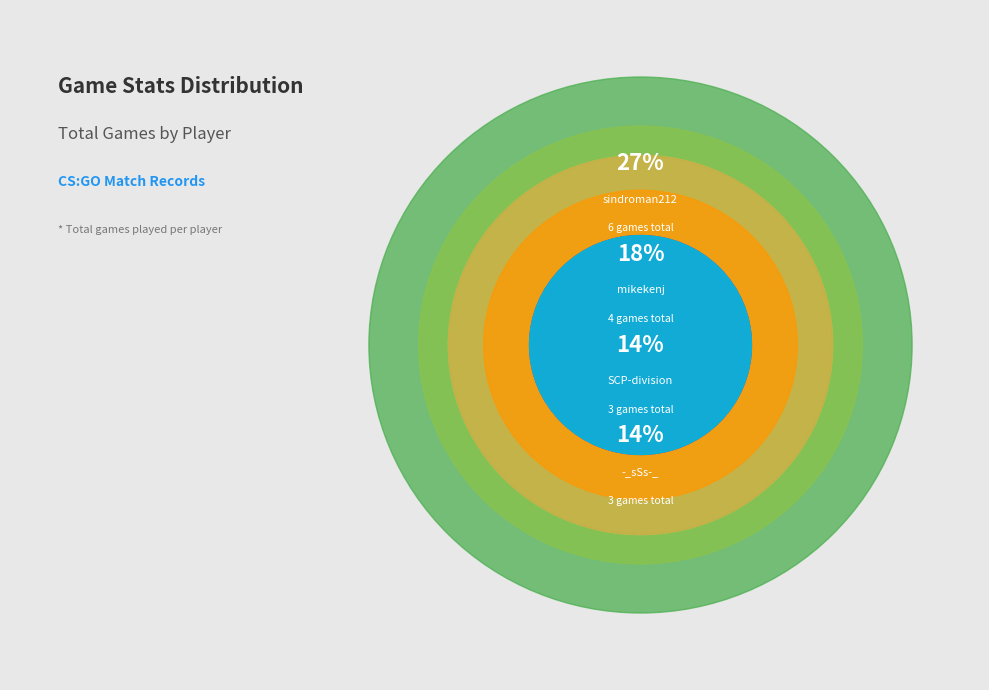

Between mikekenj and K-A-I-S-E-R-, which is larger?

mikekenj